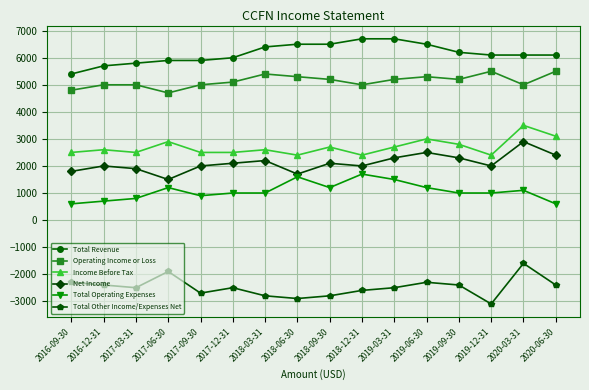

True or false: Operating Income or Loss and Total Revenue cross at least once.

False